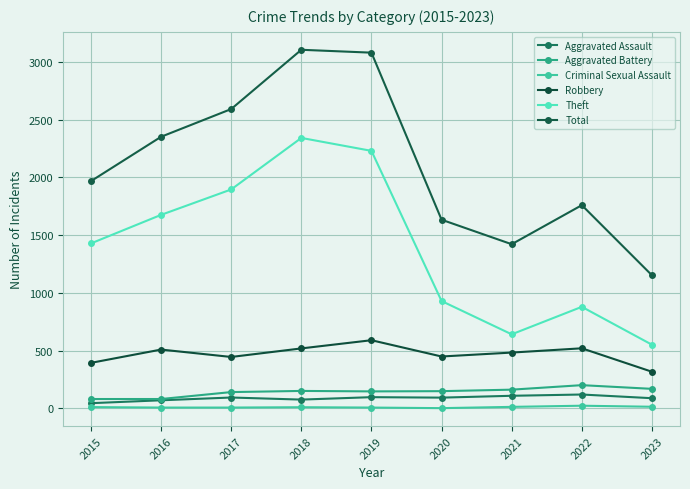

Reading left to right, list all the values displayed in this chart.

Aggravated Assault: 2015=46	2016=71	2017=95	2018=77	2019=98	2020=94	2021=110	2022=121	2023=89
Aggravated Battery: 2015=82	2016=82	2017=142	2018=152	2019=148	2020=150	2021=163	2022=202	2023=170
Criminal Sexual Assault: 2015=12	2016=8	2017=8	2018=11	2019=8	2020=3	2021=14	2022=24	2023=15
Robbery: 2015=395	2016=510	2017=446	2018=520	2019=591	2020=450	2021=484	2022=521	2023=318
Theft: 2015=1429	2016=1676	2017=1896	2018=2342	2019=2230	2020=930	2021=642	2022=880	2023=552
Total: 2015=1968	2016=2352	2017=2592	2018=3105	2019=3080	2020=1634	2021=1422	2022=1760	2023=1153